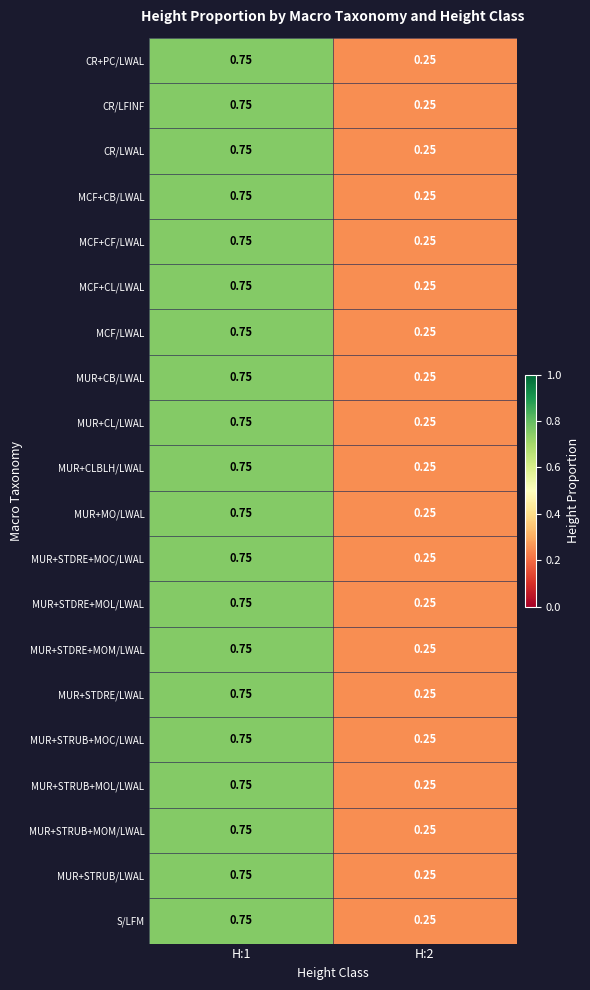

Which has a higher value, H:2 or H:1?

H:1